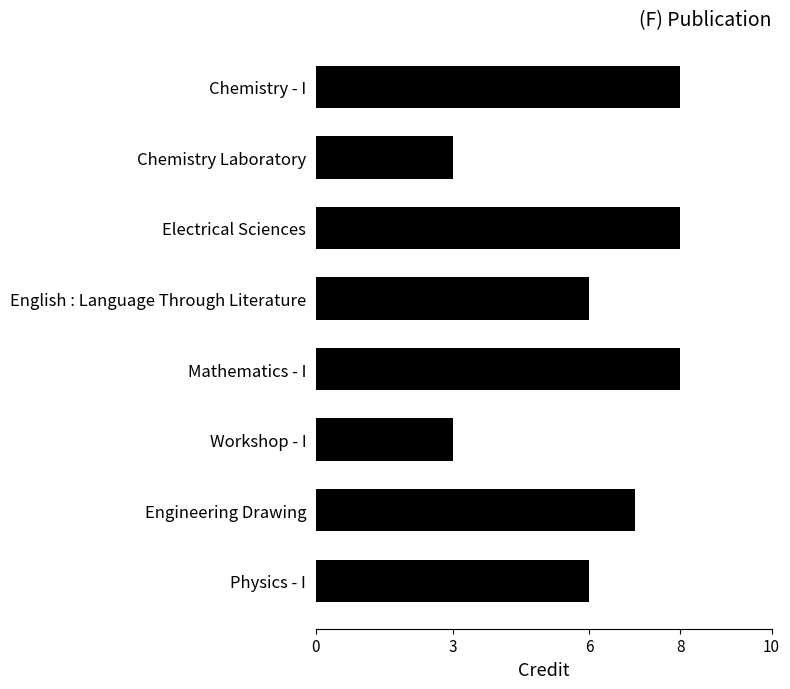

The chart shows a value of 2 at Mathematics - I. True or false?

False